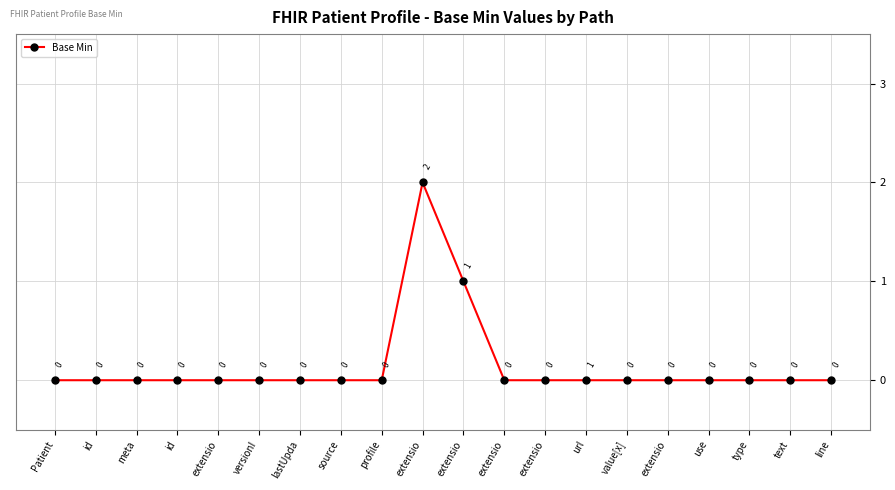

List the labels in order of value, largest first.

extensio, extensio, Patient, id, meta, id, extensio, versionI, lastUpda, source, profile, extensio, extensio, url, value[x], extensio, use, type, text, line